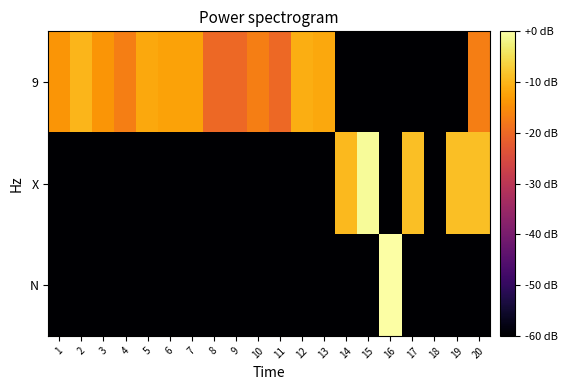

Rank the series by their average value, from lowest to highest.

N, X, 9